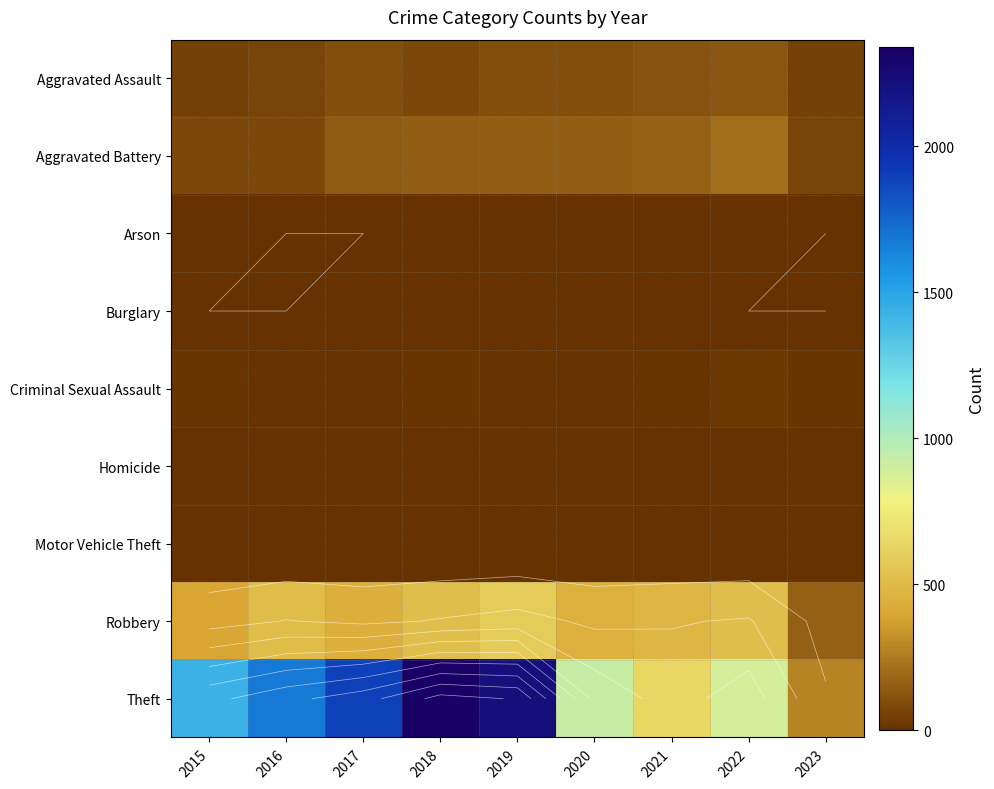

Which series has the largest range (max minus min)?

Theft